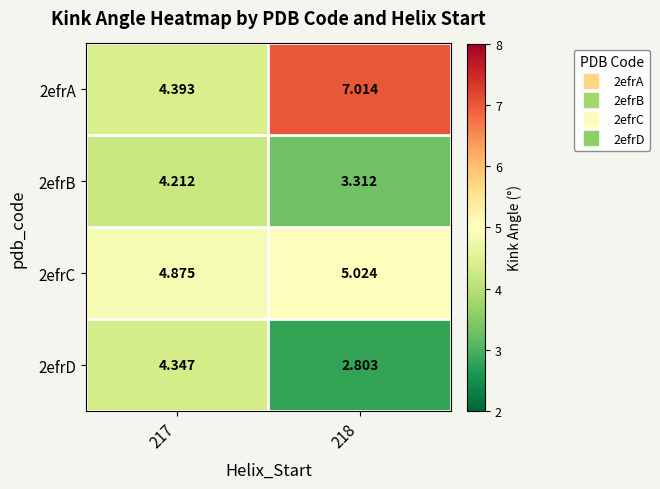

Is the value of 2efrA at 218 greater than the value of 2efrC at 218?

Yes